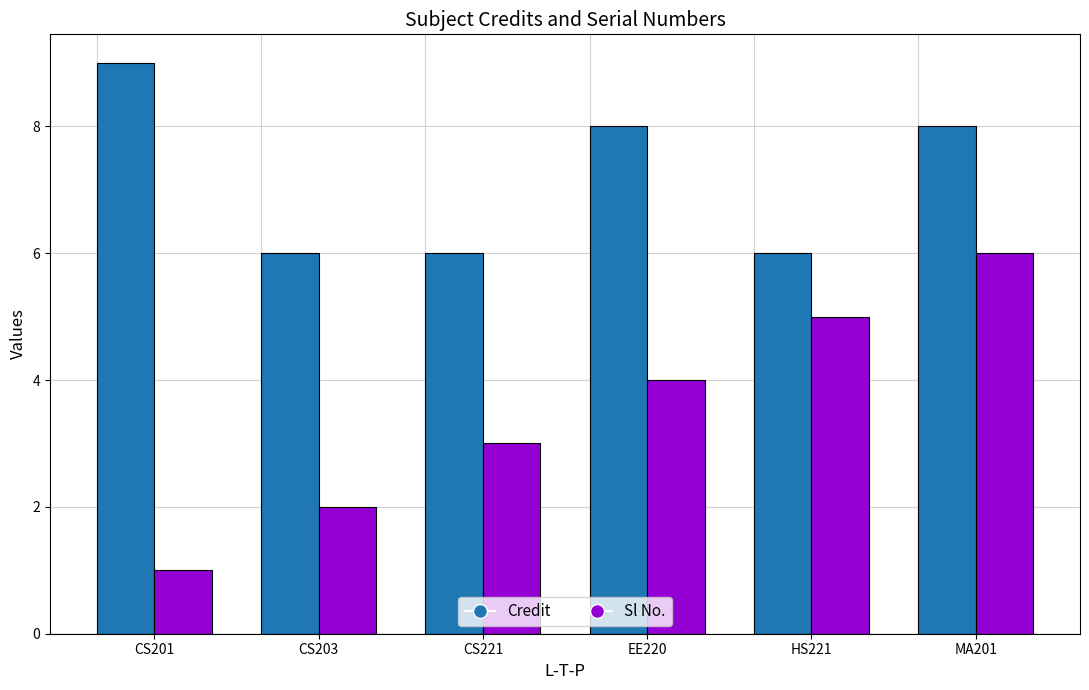

Reading left to right, extract all data points from this chart.

Credit: 9	6	6	8	6	8
Sl No.: 1	2	3	4	5	6